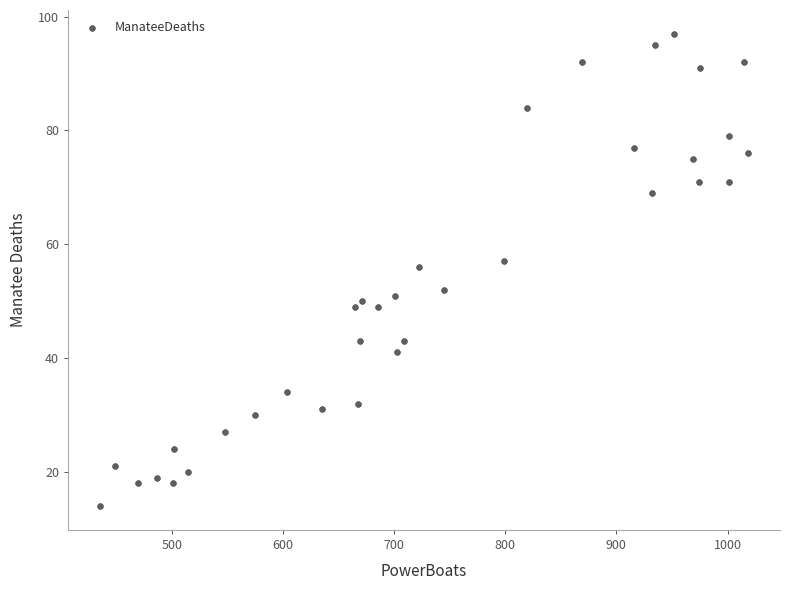

What is the range of X values (max minus min)?

582